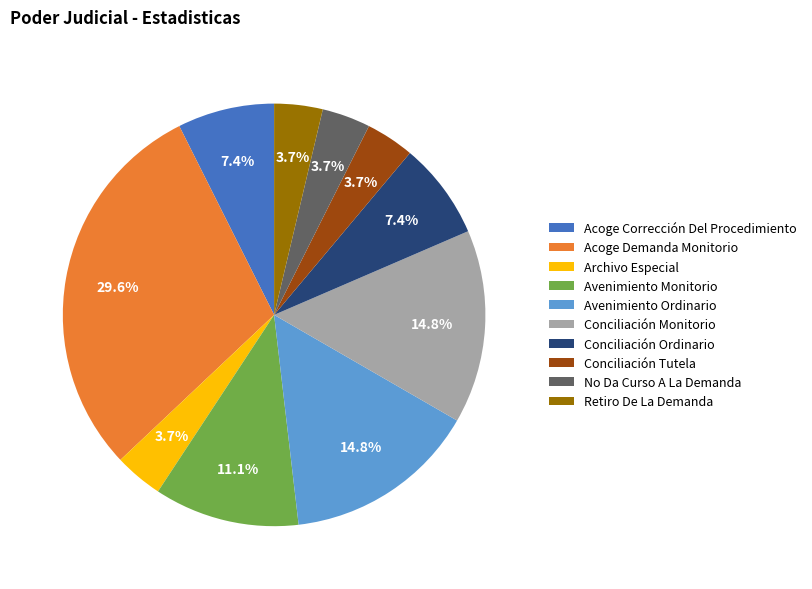

Is there a majority slice in this chart?

No